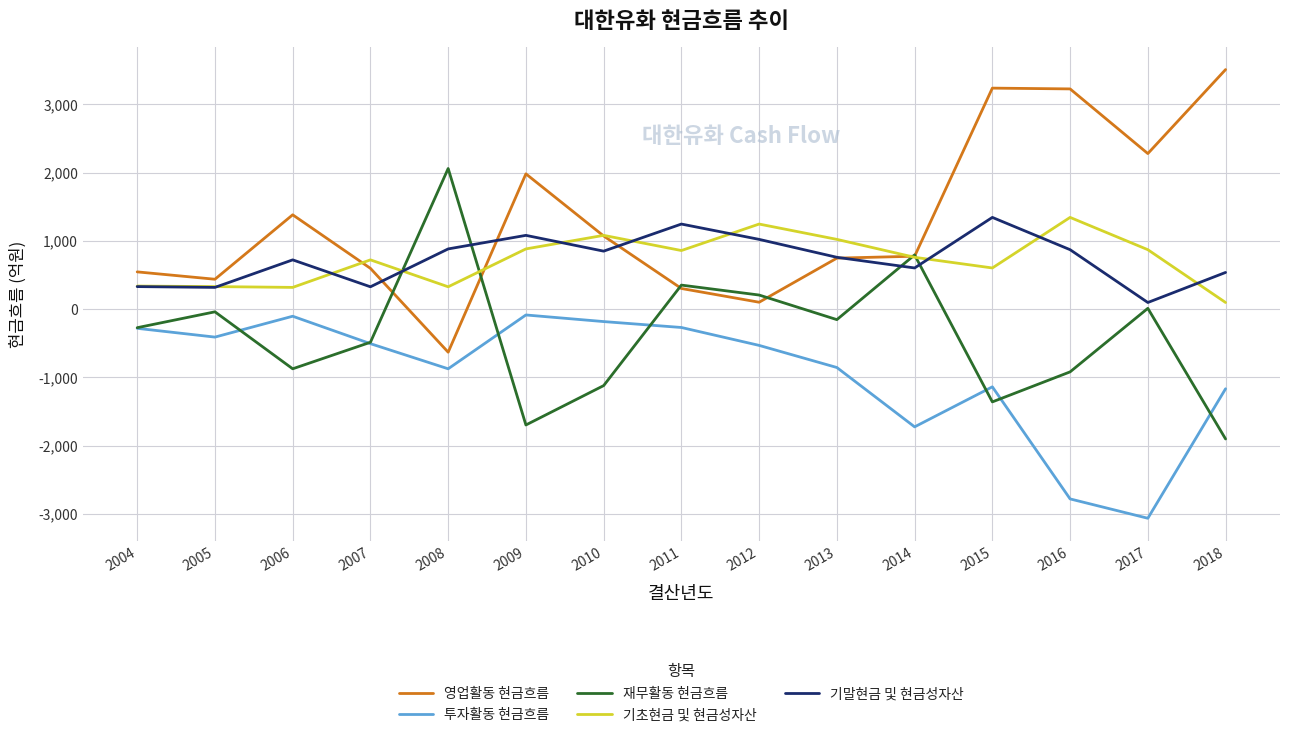

What is the difference between the maximum and minimum values in the 재무활동 현금흐름 series?

3961.8